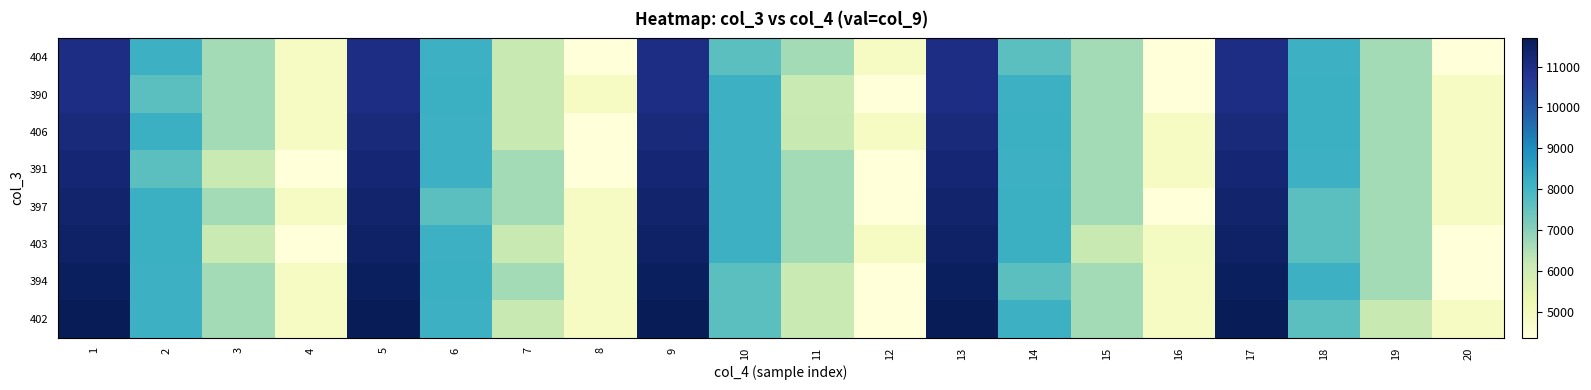

Rank the series by their maximum value, from lowest to highest.

404, 390, 406, 391, 397, 403, 394, 402